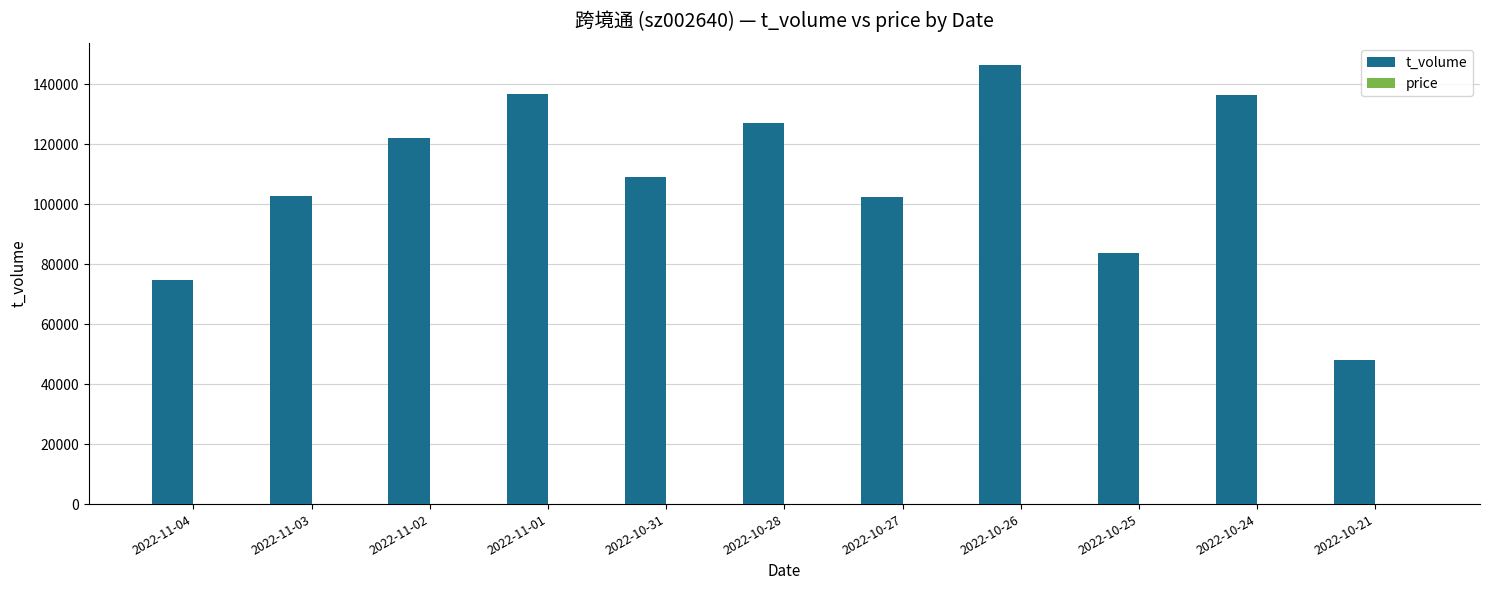

What is the sum of all t_volume values?

1189734.0